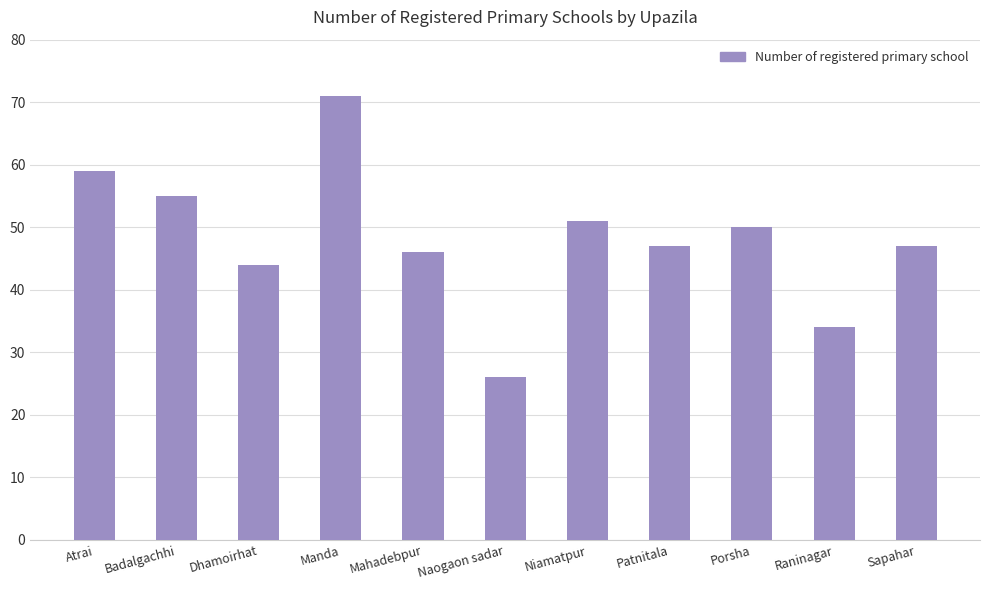

Approximately how many times larger is the value at Naogaon sadar compared to Sapahar?

0.6